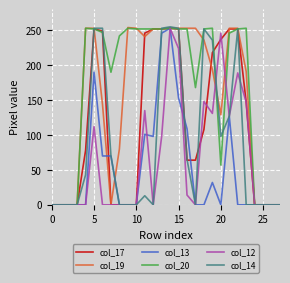

Which series has the largest total across all categories?

col_20